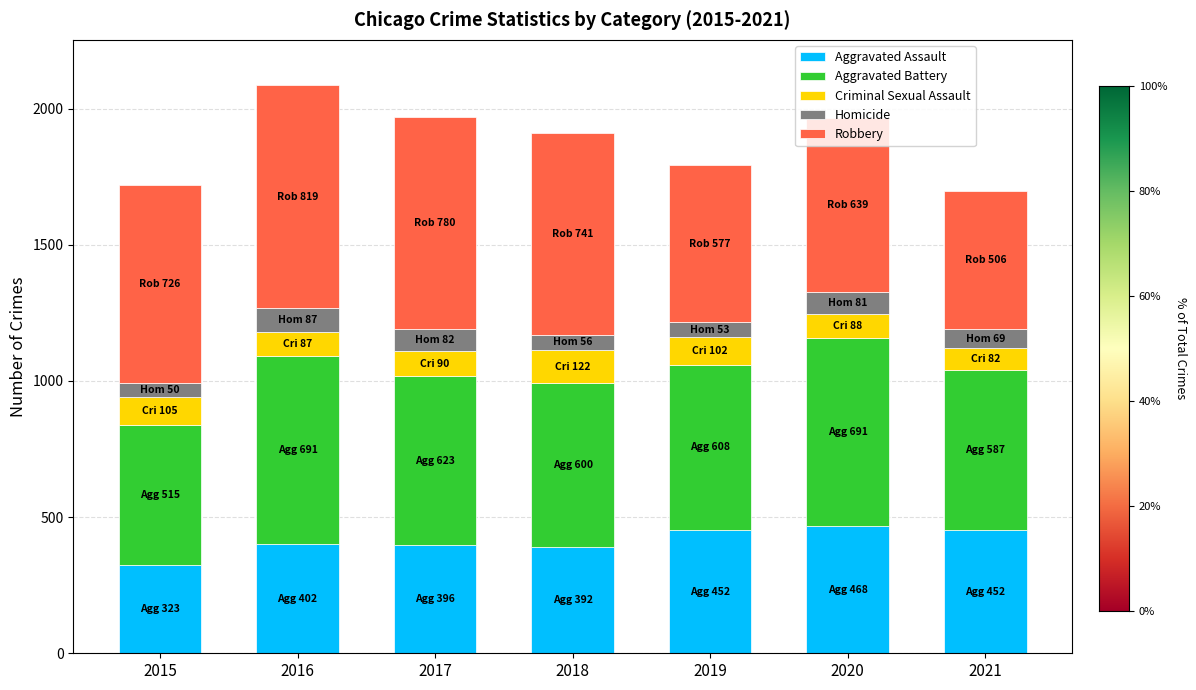

At which category is the sum across all series the highest?

2016